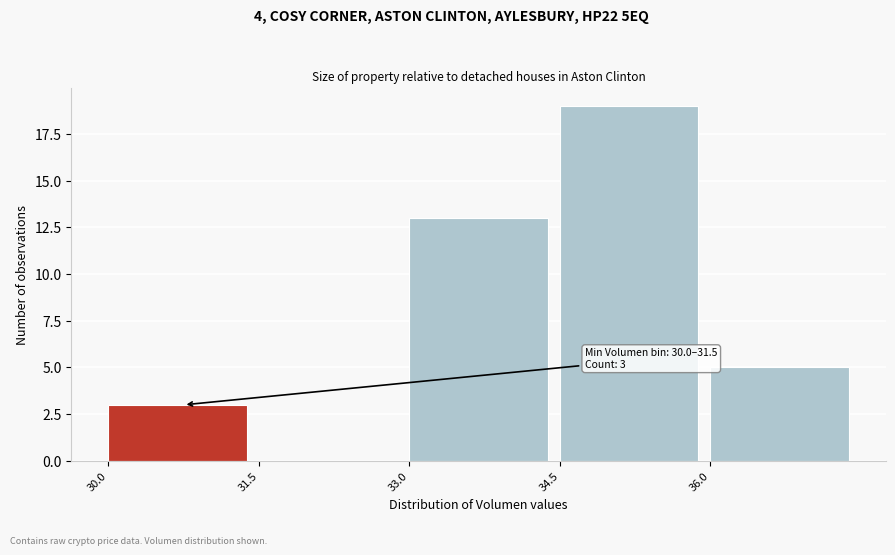

Which range on the x-axis has the tallest bar?

34.5 to 36.0